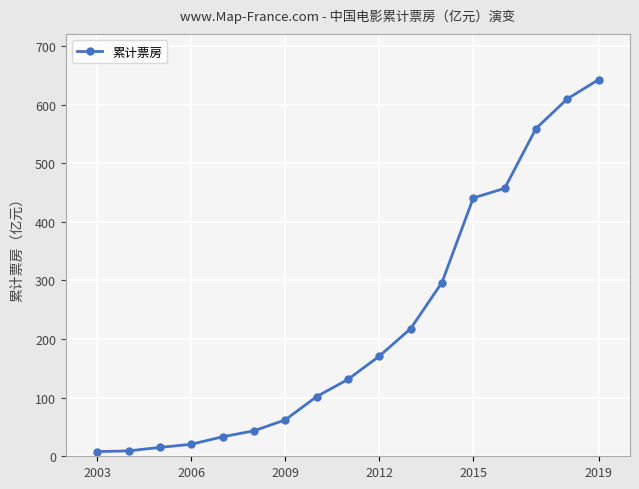

What is the greatest value displayed?

642.7